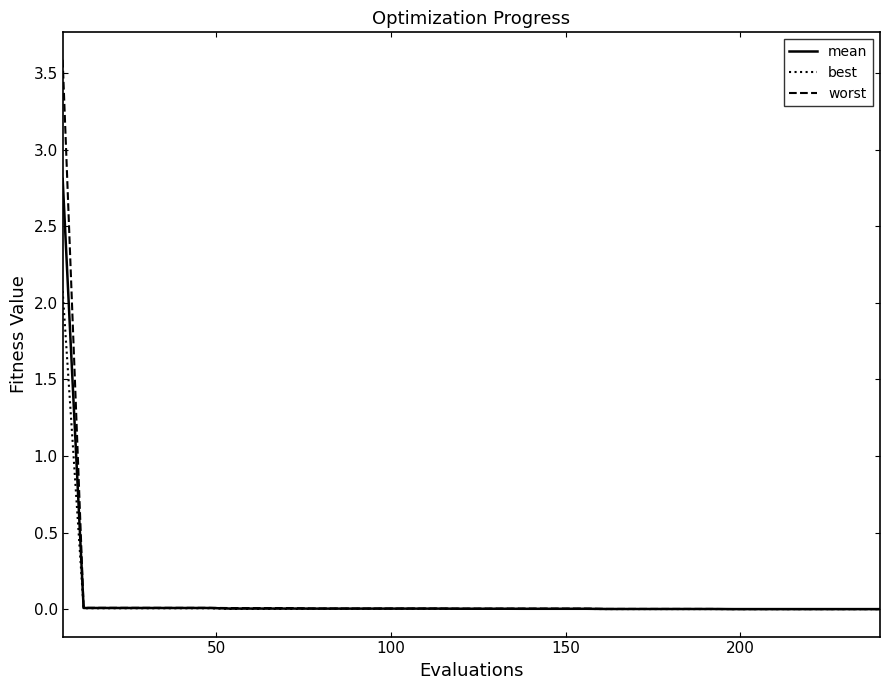

List the series in order of their peak value, highest first.

worst, mean, best